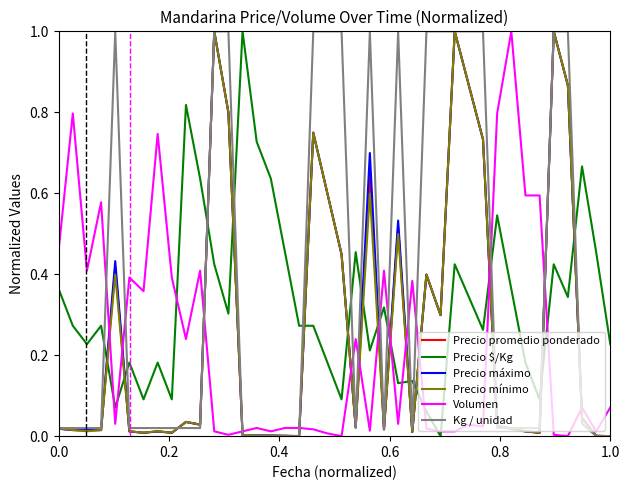

True or false: Precio $/Kg and Precio máximo cross at least once.

True